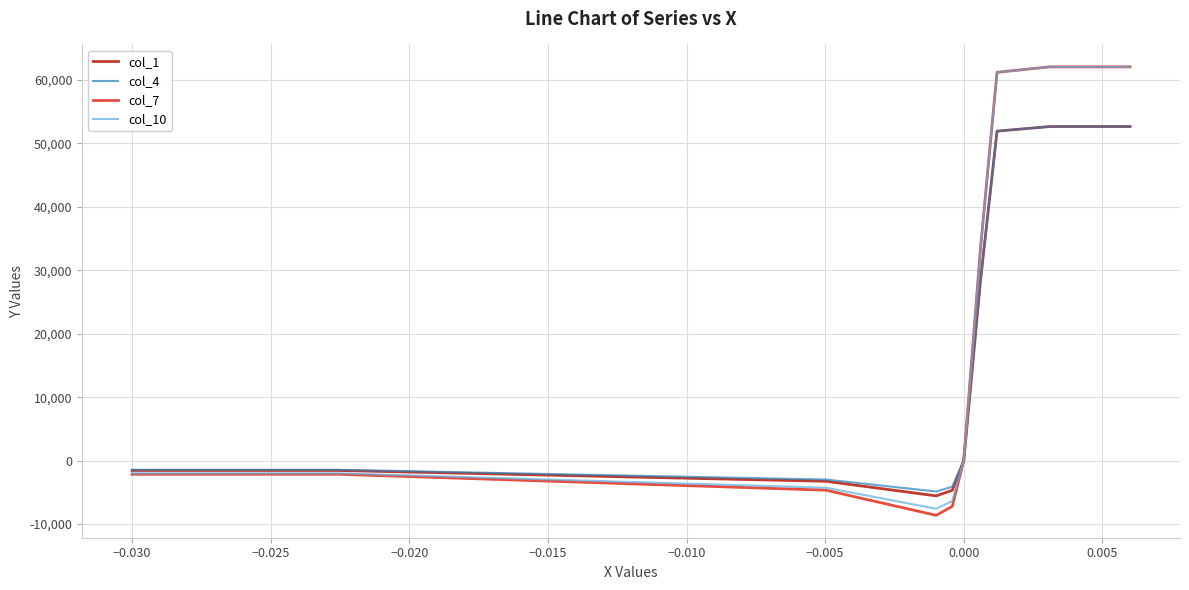

What is the maximum value for col_10?

62040.0